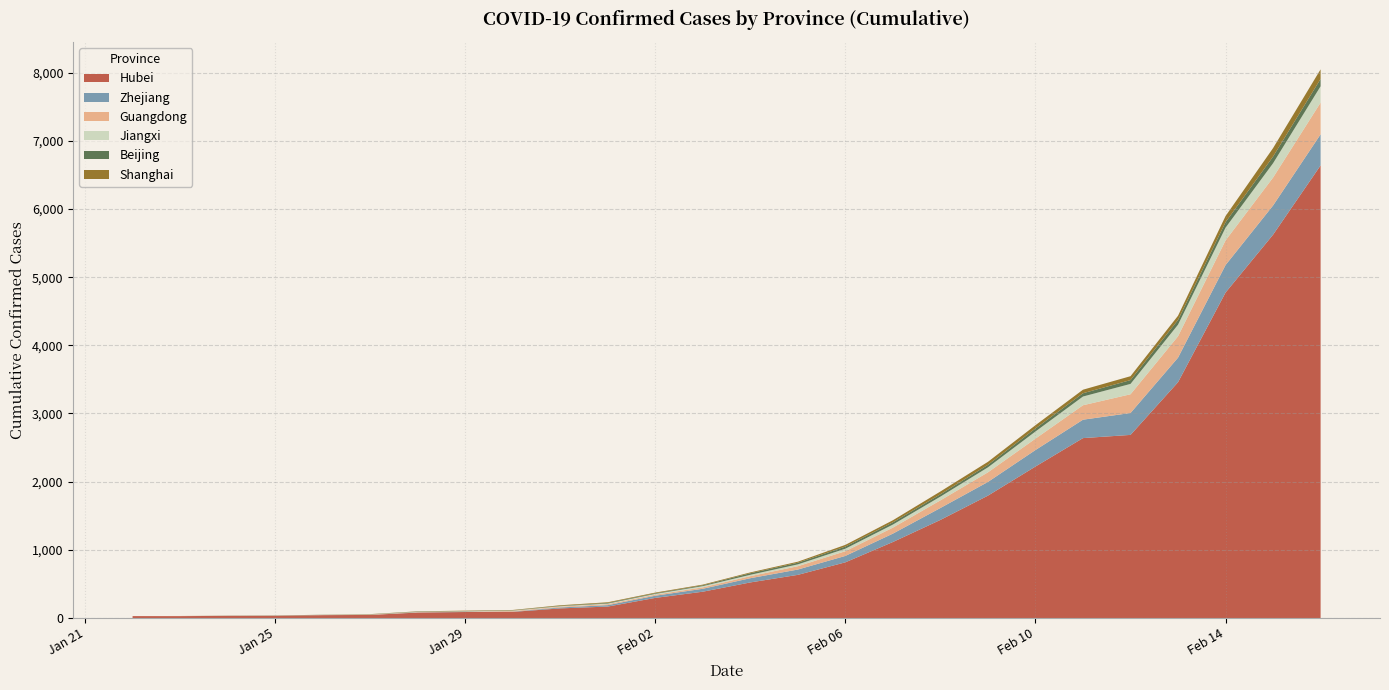

Reading left to right, transcribe all the data shown in this chart.

Mainland_China_Hubei: 2020-01-22=28.0	2020-01-23=28.0	2020-01-24=31.0	2020-01-25=32.0	2020-01-26=42.0	2020-01-27=45.0	2020-01-28=80.0	2020-01-29=88.0	2020-01-30=90.0	2020-01-31=141.0	2020-02-01=168.0	2020-02-02=295.0	2020-02-03=386.0	2020-02-04=522.0	2020-02-05=633.0	2020-02-06=817.0	2020-02-07=1115.0	2020-02-08=1439.0	2020-02-09=1795.0	2020-02-10=2222.0	2020-02-11=2639.0	2020-02-12=2686.0	2020-02-13=3459.0	2020-02-14=4774.0	2020-02-15=5623.0	2020-02-16=6639.0
Mainland_China_Zhejiang: 2020-01-22=0.0	2020-01-23=0.0	2020-01-24=1.0	2020-01-25=1.0	2020-01-26=1.0	2020-01-27=1.0	2020-01-28=3.0	2020-01-29=3.0	2020-01-30=4.0	2020-01-31=14.0	2020-02-01=21.0	2020-02-02=32.0	2020-02-03=43.0	2020-02-04=62.0	2020-02-05=78.0	2020-02-06=94.0	2020-02-07=123.0	2020-02-08=175.0	2020-02-09=201.0	2020-02-10=242.0	2020-02-11=270.0	2020-02-12=321.0	2020-02-13=360.0	2020-02-14=403.0	2020-02-15=428.0	2020-02-16=456.0
Mainland_China_Guangdong: 2020-01-22=0.0	2020-01-23=2.0	2020-01-24=2.0	2020-01-25=2.0	2020-01-26=2.0	2020-01-27=4.0	2020-01-28=4.0	2020-01-29=5.0	2020-01-30=10.0	2020-01-31=11.0	2020-02-01=14.0	2020-02-02=15.0	2020-02-03=21.0	2020-02-04=30.0	2020-02-05=49.0	2020-02-06=69.0	2020-02-07=88.0	2020-02-08=112.0	2020-02-09=141.0	2020-02-10=167.0	2020-02-11=212.0	2020-02-12=275.0	2020-02-13=314.0	2020-02-14=362.0	2020-02-15=410.0	2020-02-16=465.0
Mainland_China_Jiangxi: 2020-01-22=0.0	2020-01-23=0.0	2020-01-24=0.0	2020-01-25=0.0	2020-01-26=0.0	2020-01-27=2.0	2020-01-28=3.0	2020-01-29=3.0	2020-01-30=5.0	2020-01-31=7.0	2020-02-01=9.0	2020-02-02=12.0	2020-02-03=18.0	2020-02-04=20.0	2020-02-05=27.0	2020-02-06=37.0	2020-02-07=45.0	2020-02-08=55.0	2020-02-09=73.0	2020-02-10=105.0	2020-02-11=128.0	2020-02-12=152.0	2020-02-13=170.0	2020-02-14=187.0	2020-02-15=210.0	2020-02-16=240.0
Mainland_China_Beijing: 2020-01-22=0.0	2020-01-23=0.0	2020-01-24=1.0	2020-01-25=2.0	2020-01-26=2.0	2020-01-27=2.0	2020-01-28=4.0	2020-01-29=4.0	2020-01-30=4.0	2020-01-31=5.0	2020-02-01=9.0	2020-02-02=9.0	2020-02-03=12.0	2020-02-04=23.0	2020-02-05=24.0	2020-02-06=31.0	2020-02-07=33.0	2020-02-08=34.0	2020-02-09=37.0	2020-02-10=44.0	2020-02-11=48.0	2020-02-12=56.0	2020-02-13=69.0	2020-02-14=80.0	2020-02-15=98.0	2020-02-16=108.0
Mainland_China_Shanghai: 2020-01-22=0.0	2020-01-23=0.0	2020-01-24=1.0	2020-01-25=1.0	2020-01-26=1.0	2020-01-27=3.0	2020-01-28=4.0	2020-01-29=5.0	2020-01-30=5.0	2020-01-31=9.0	2020-02-01=10.0	2020-02-02=10.0	2020-02-03=10.0	2020-02-04=12.0	2020-02-05=15.0	2020-02-06=25.0	2020-02-07=30.0	2020-02-08=41.0	2020-02-09=44.0	2020-02-10=48.0	2020-02-11=52.0	2020-02-12=57.0	2020-02-13=62.0	2020-02-14=90.0	2020-02-15=124.0	2020-02-16=140.0